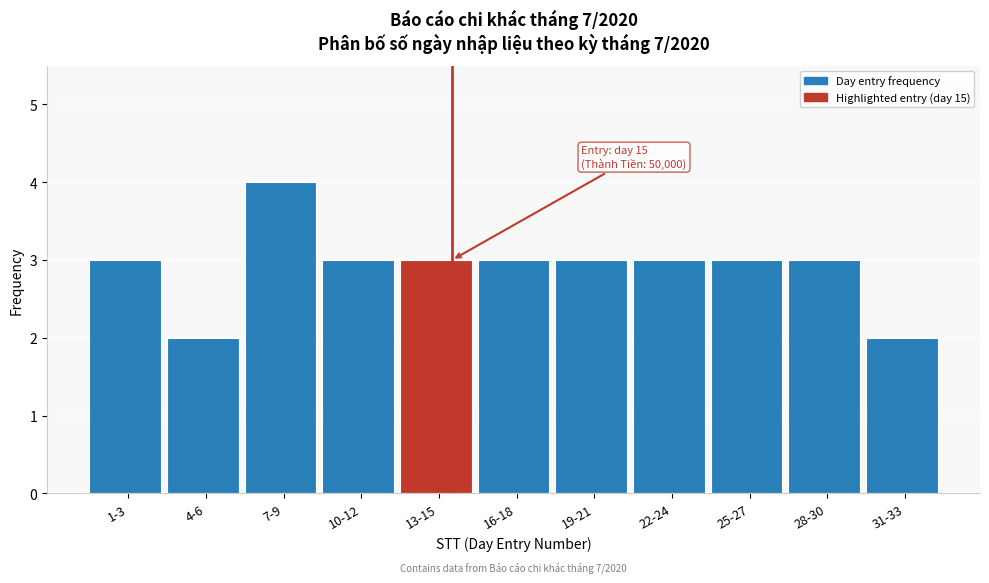

Reading left to right, what are all the values shown in this chart?

3	2	4	3	3	3	3	3	3	3	2